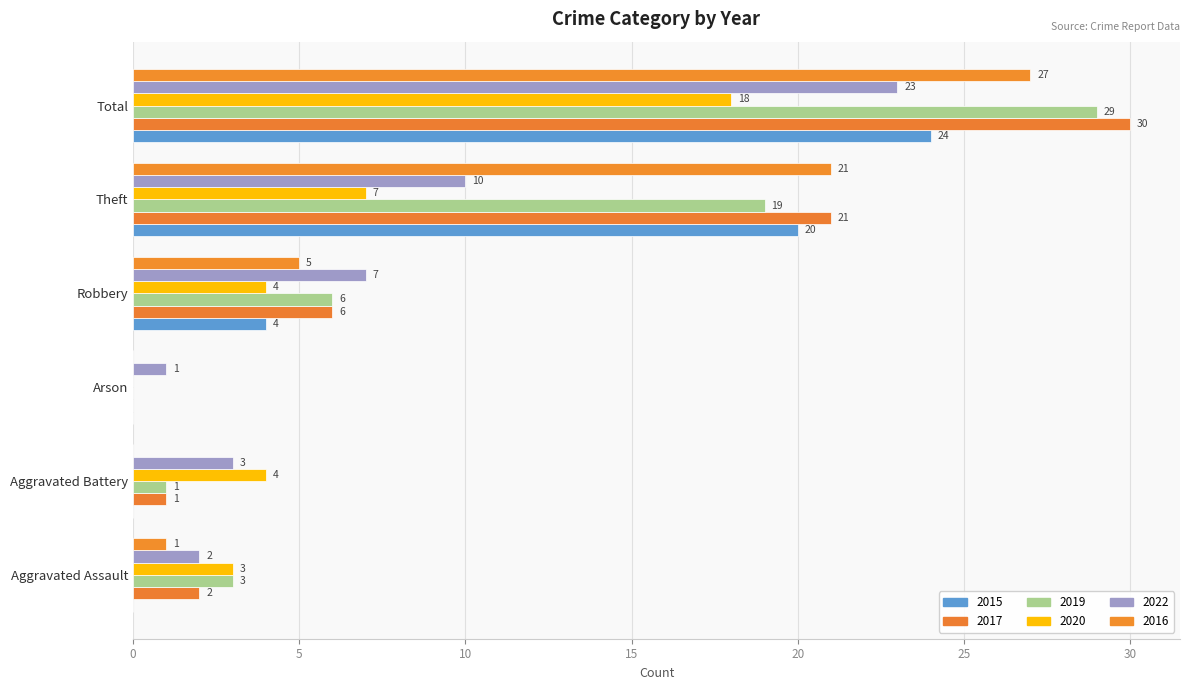

What is the spread (max minus min) of values at Theft?

14